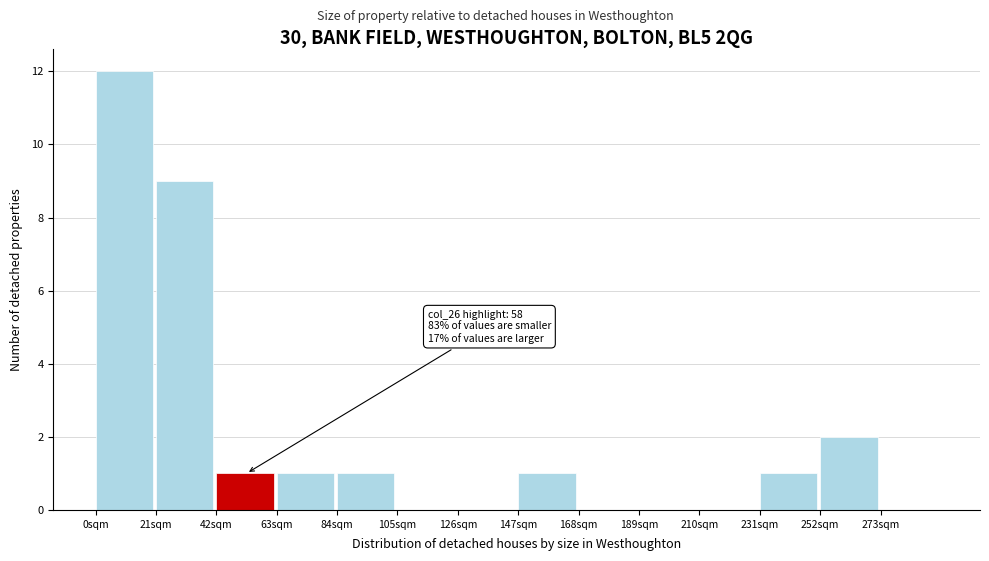

Over which range of the x-axis is the bar tallest?

0 to 21